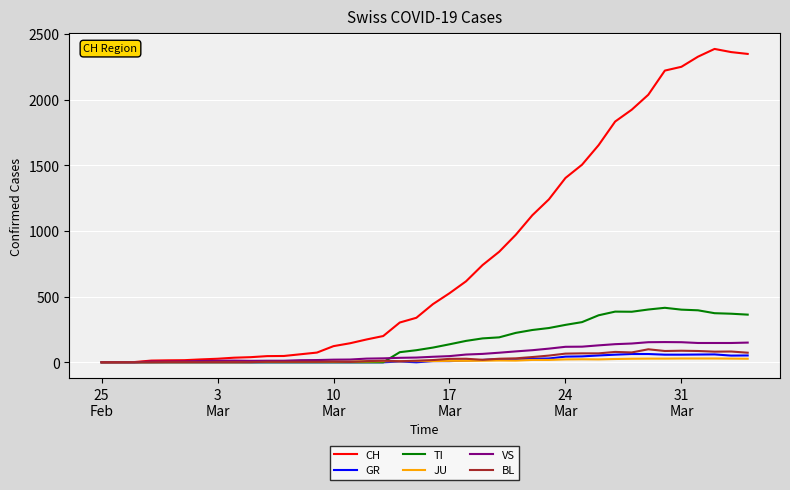

Which series has the largest total across all categories?

CH